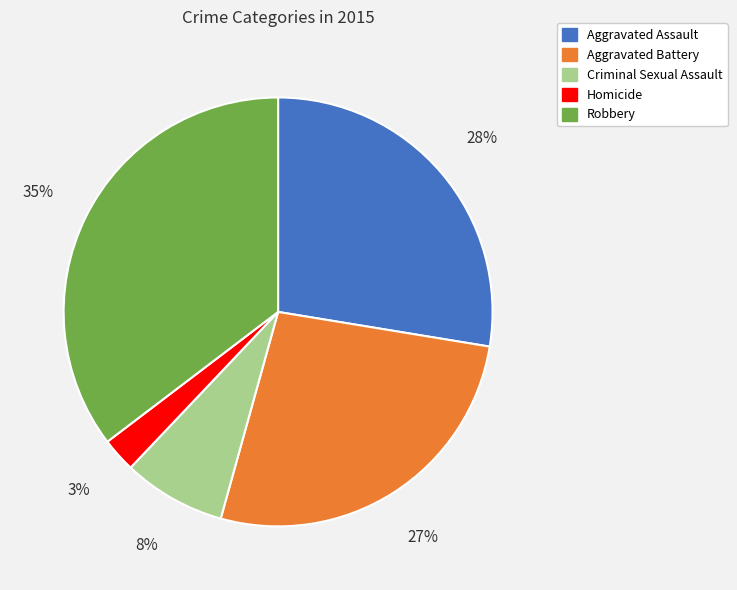

Is there a majority slice in this chart?

No